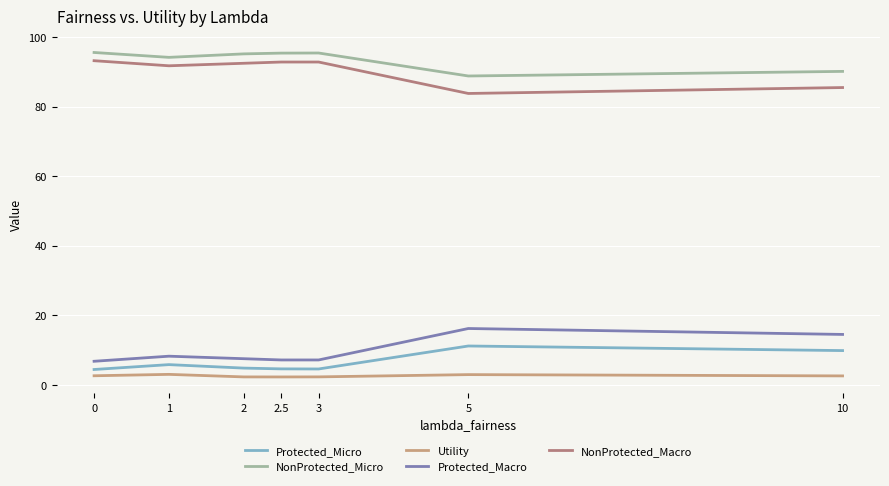

How many lines are shown in the chart?

5